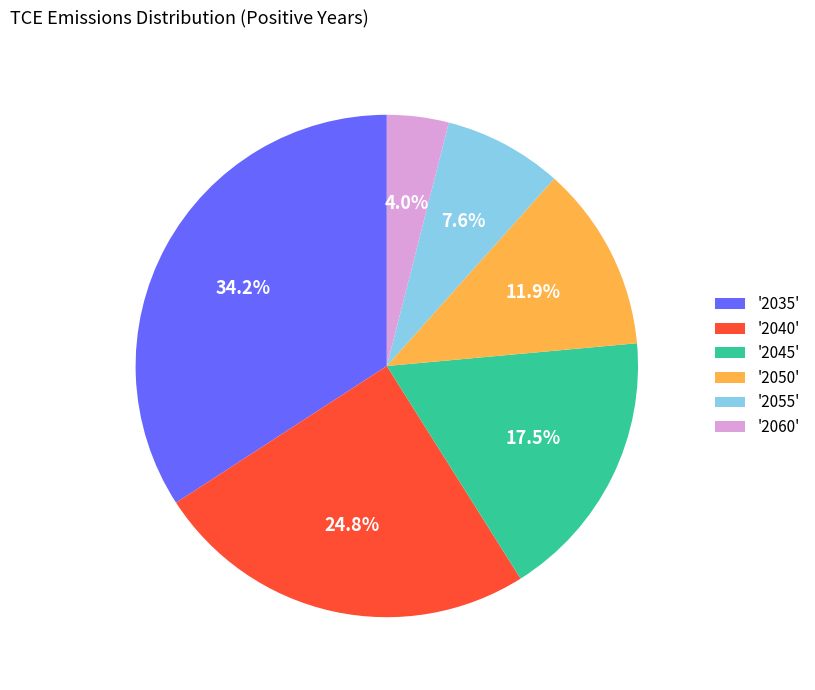

Combined, what portion of the pie is '2040' and '2045'?

42.3%